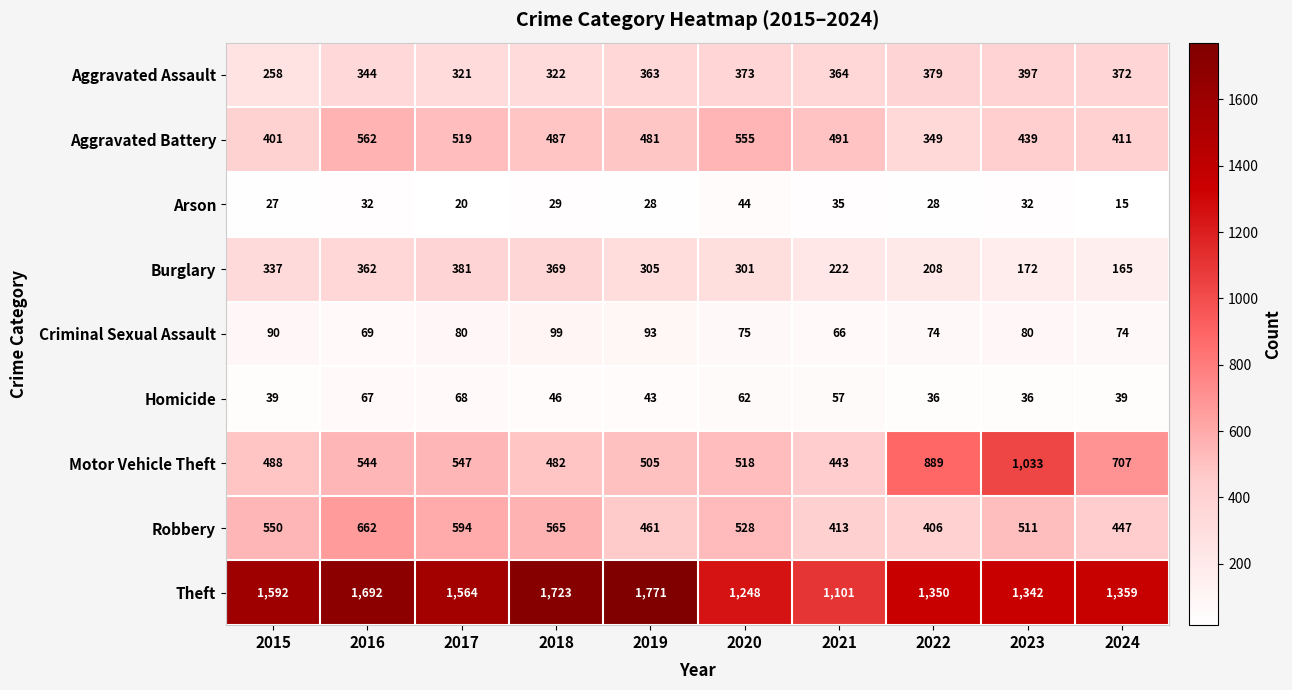

At which category is the sum across all series the highest?

2016